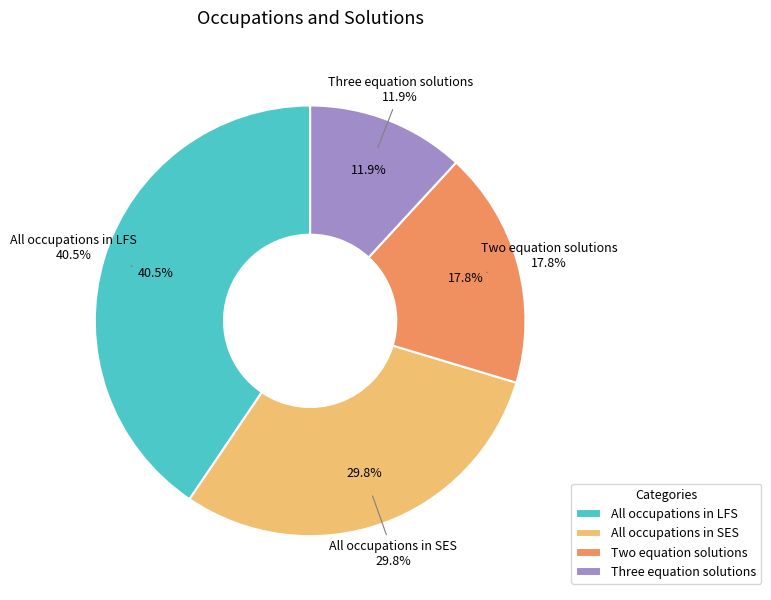

To the nearest percent, what portion does All occupations in LFS represent?

41%